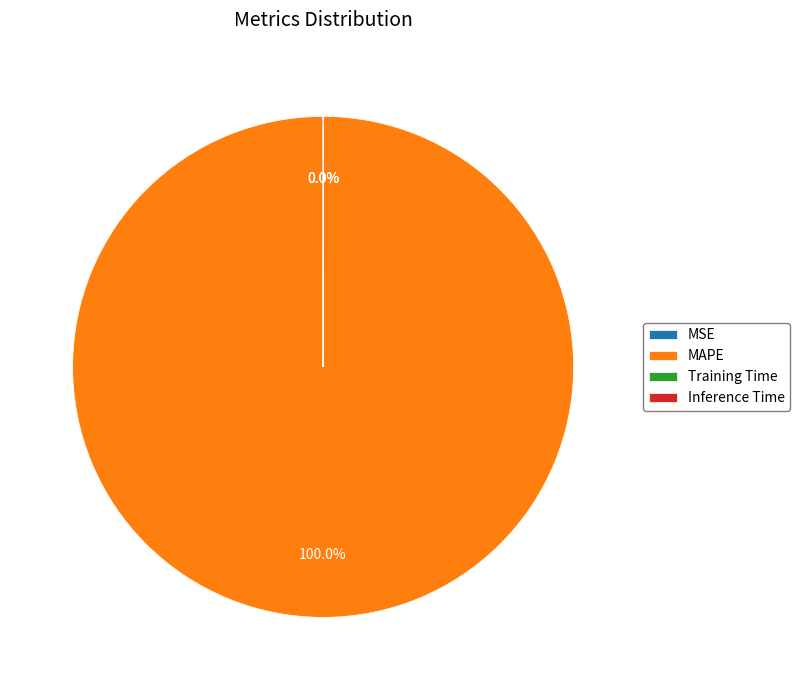

What is the largest slice in the pie chart?

MAPE